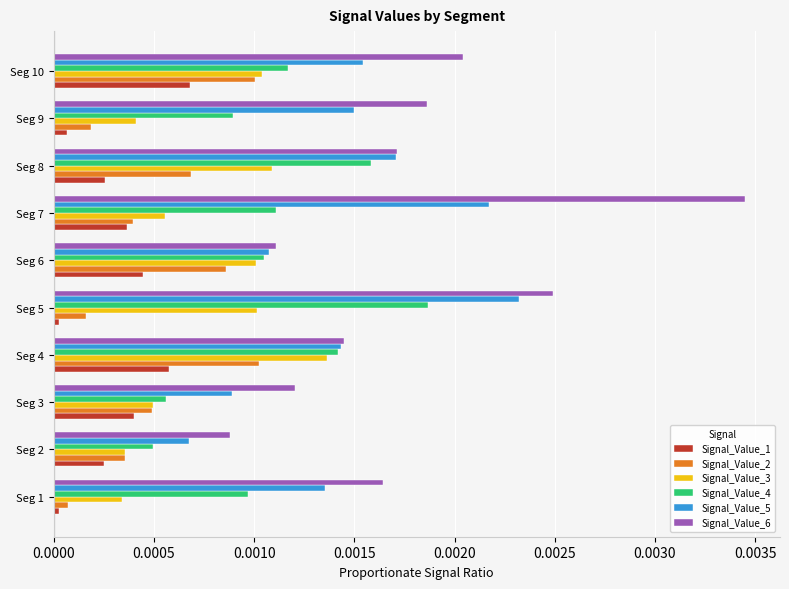

Which series has the largest range (max minus min)?

Signal_Value_6